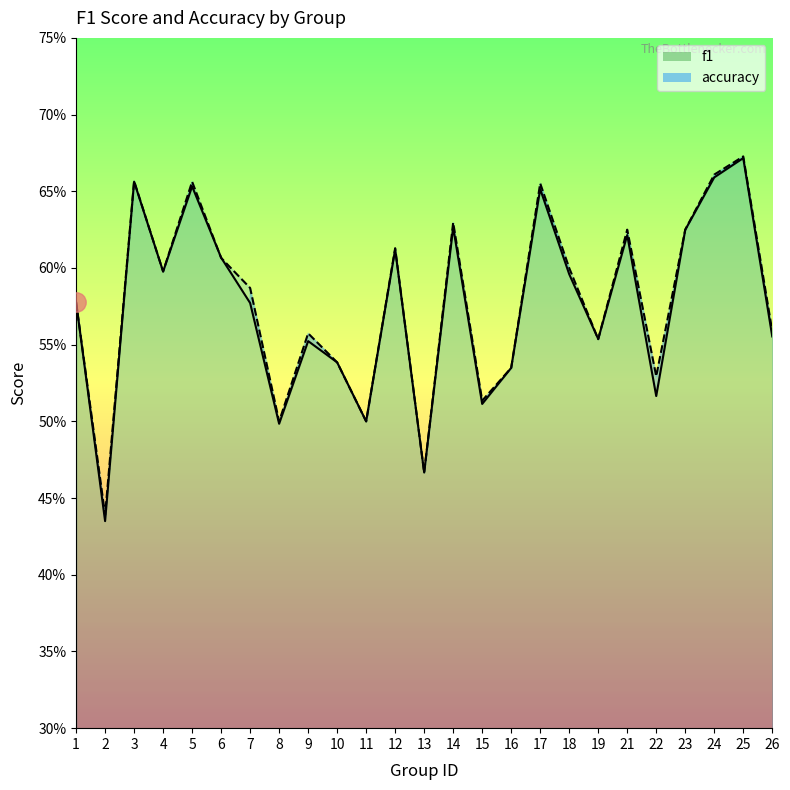

Between 6 and 18, which series saw the biggest shift?

f1